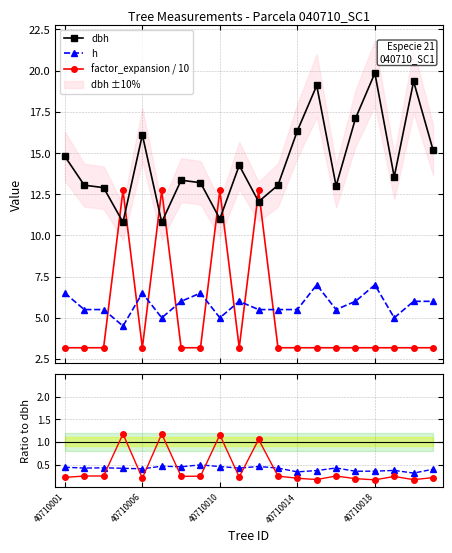

Rank the series at 6 from highest to lowest value.

dbh, h, factor_expansion / 10, h / dbh, fe_s / dbh